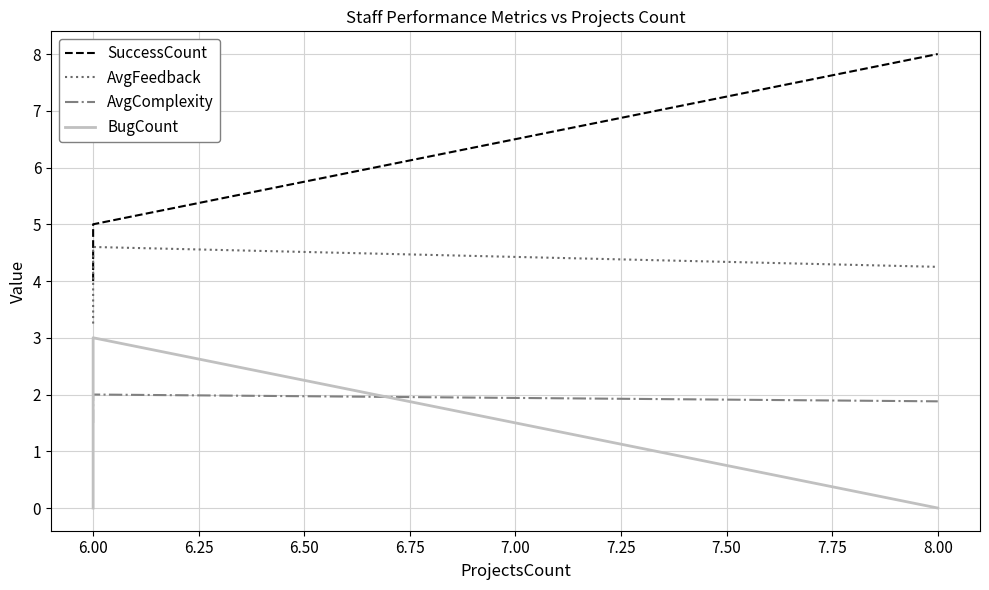

What is the difference between the maximum and minimum values in the SuccessCount series?

4.0